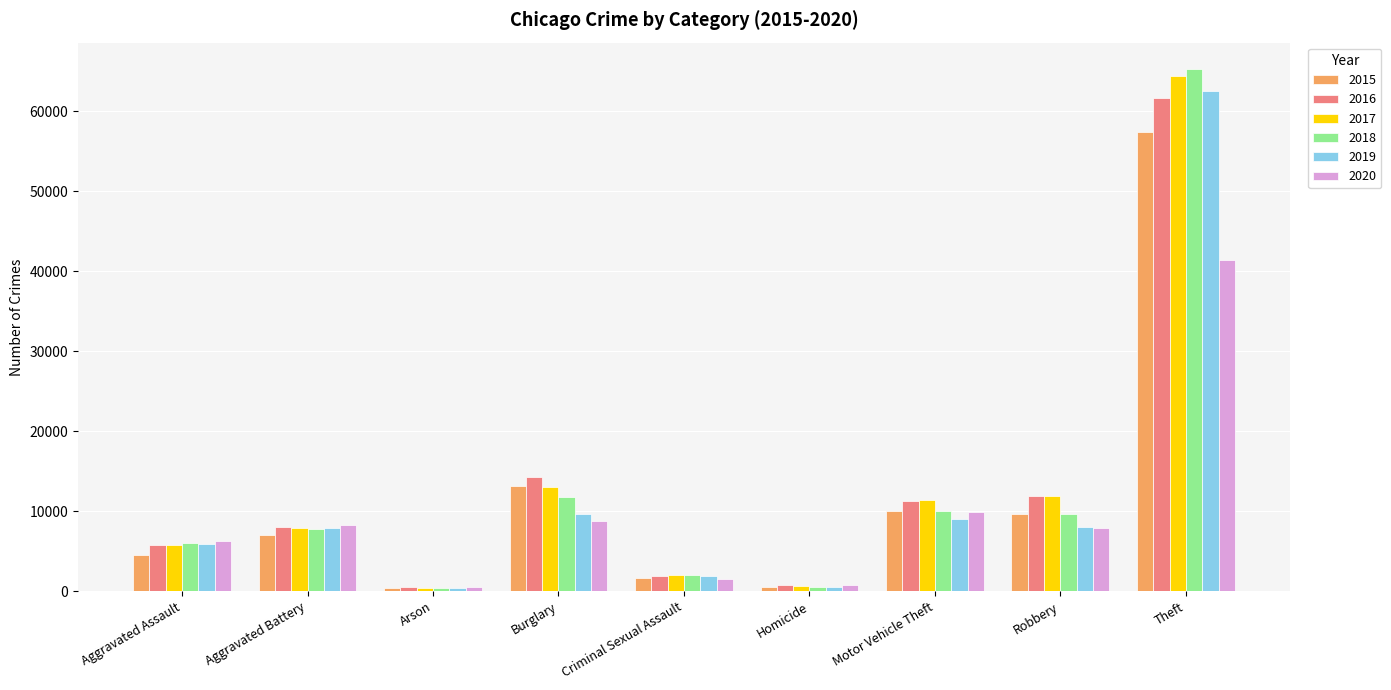

Which series changed the most between Aggravated Assault and Burglary?

2015